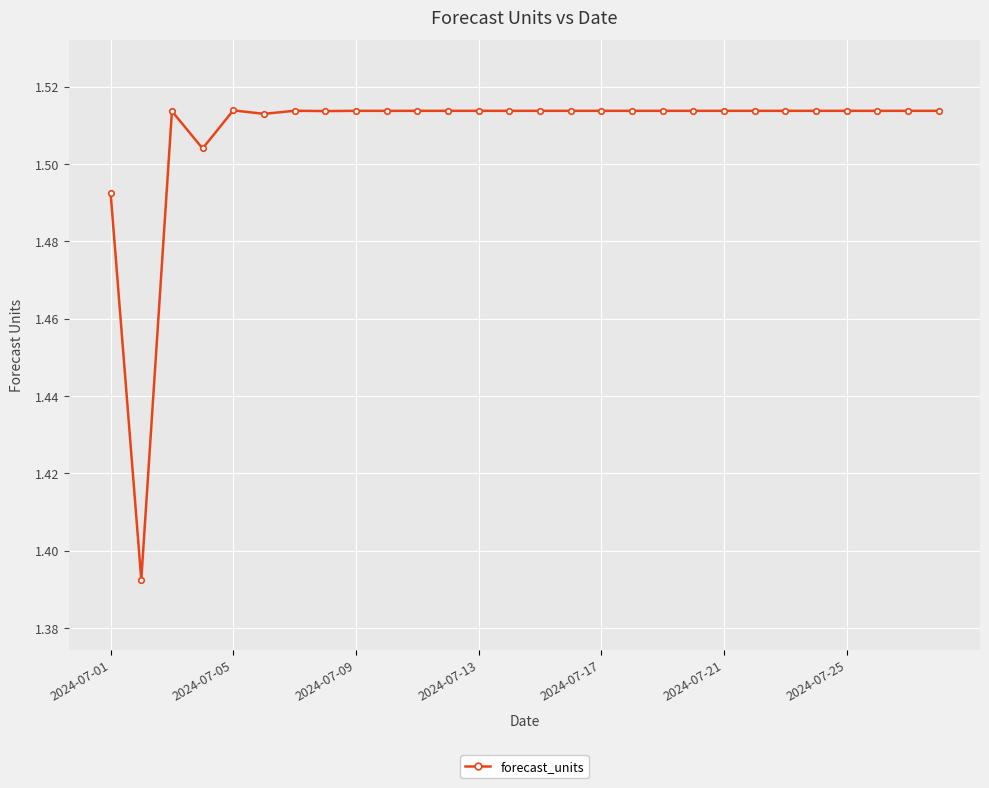

True or false: the data has more than 1 interior local peaks.

True